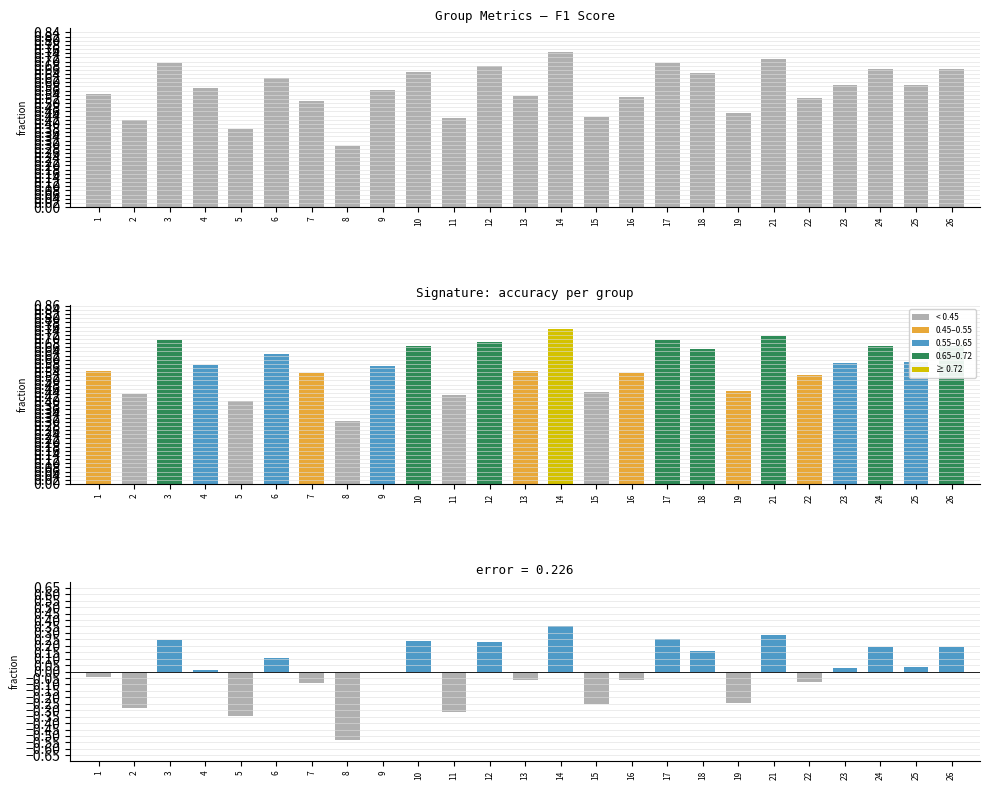

Rank the series by their maximum value, from highest to lowest.

accuracy, f1, kappa deviation